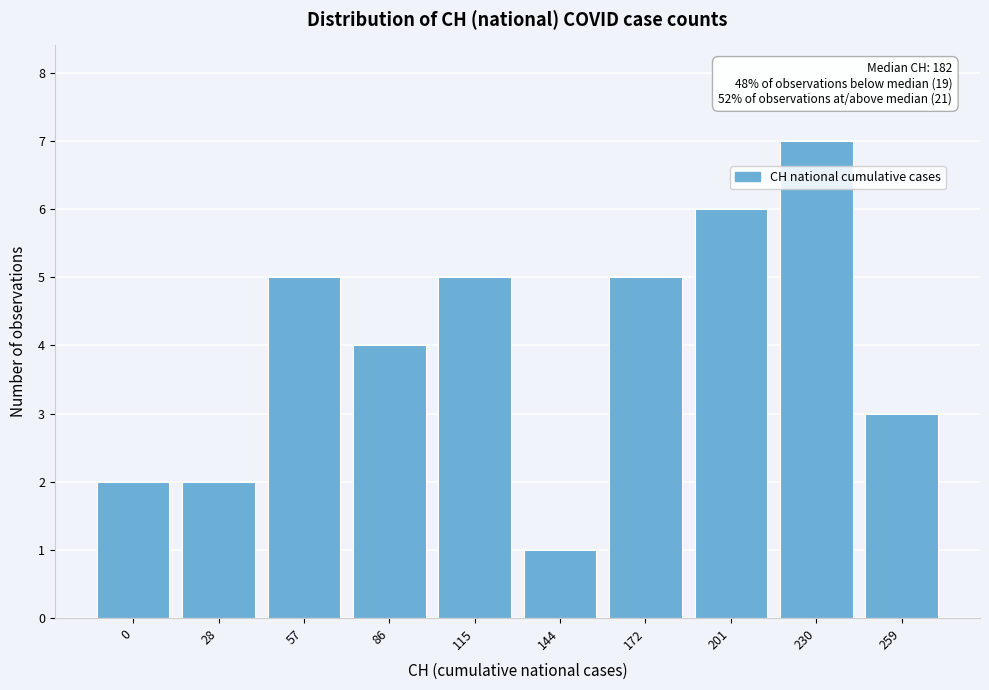

Reading right to left, list all the values displayed in this chart.

259=3	230=7	201=6	172=5	144=1	115=5	86=4	57=5	28=2	0=2